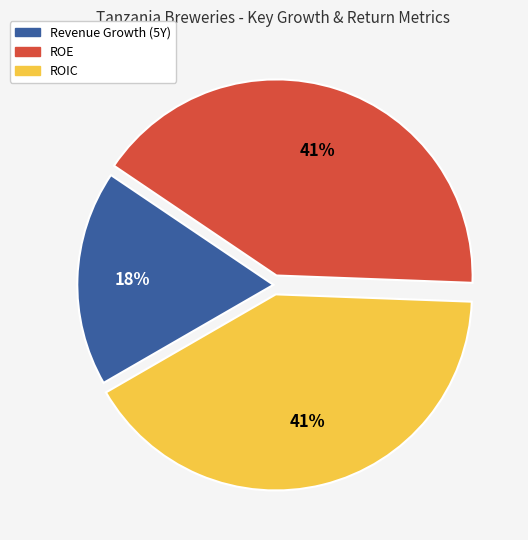

How many slices are in this pie chart?

3